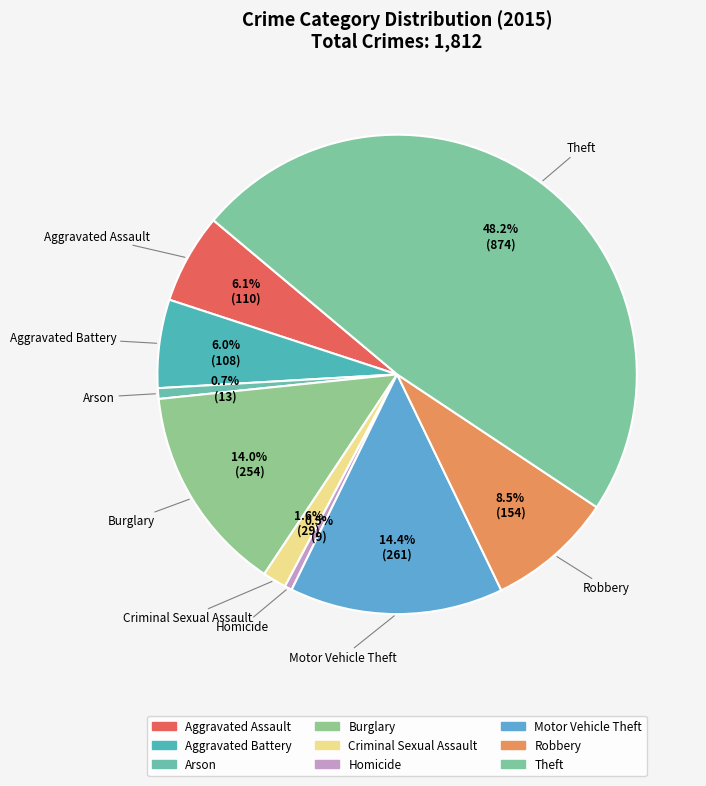

How many segments does this pie chart have?

9